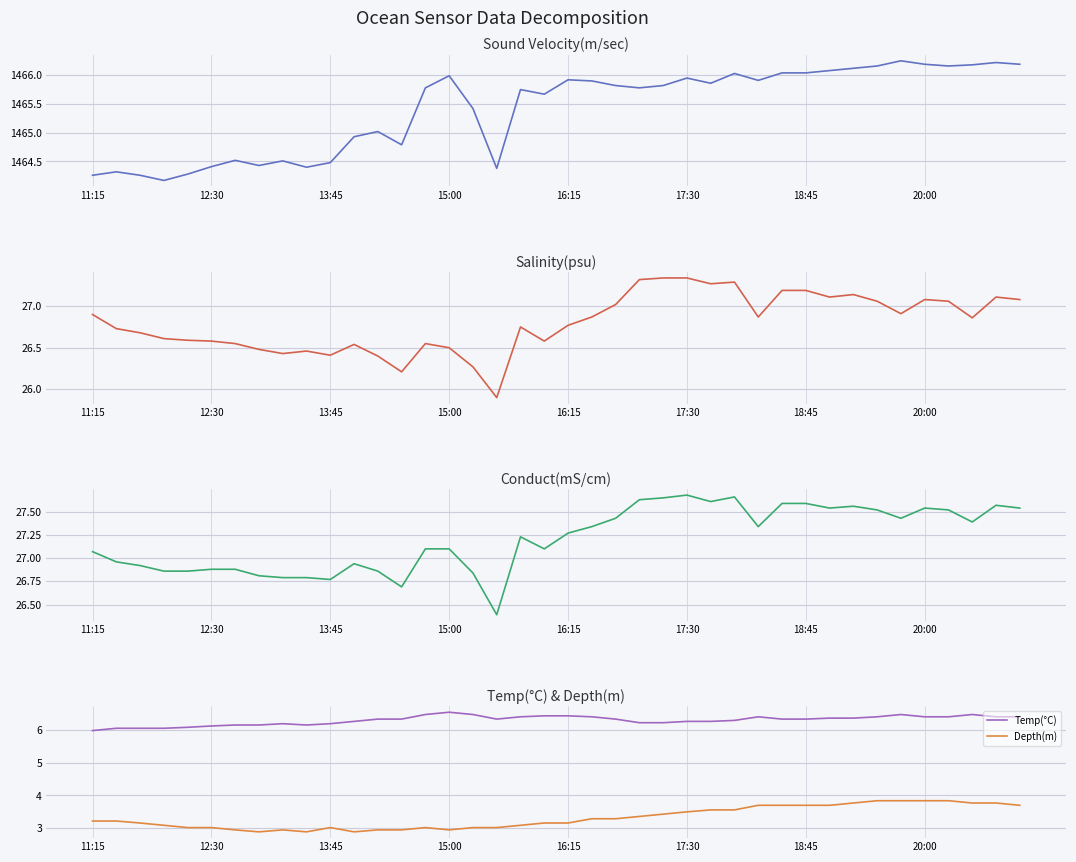

List the series in order of their peak value, lowest first.

Depth(m), Temp(°C), Salinity(psu), Conduct(mS/cm), Sound Velocity(m/sec)